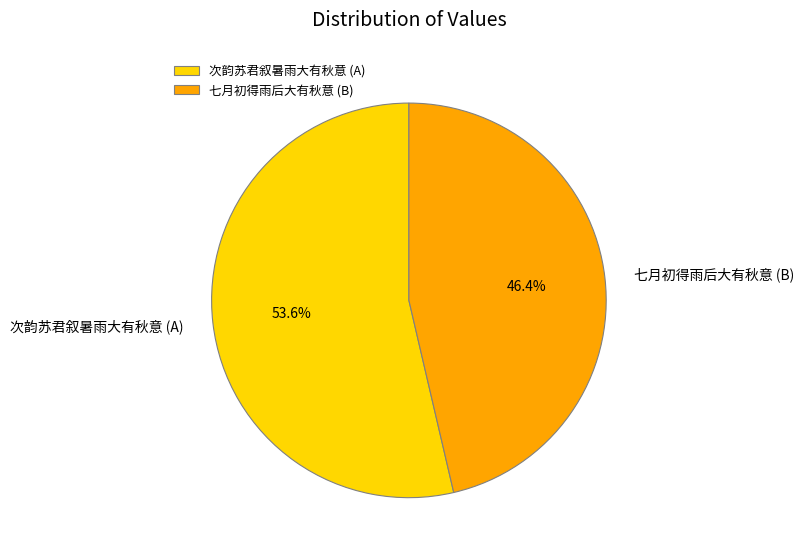

What is the smallest slice in the pie chart?

七月初得雨后大有秋意 (B)